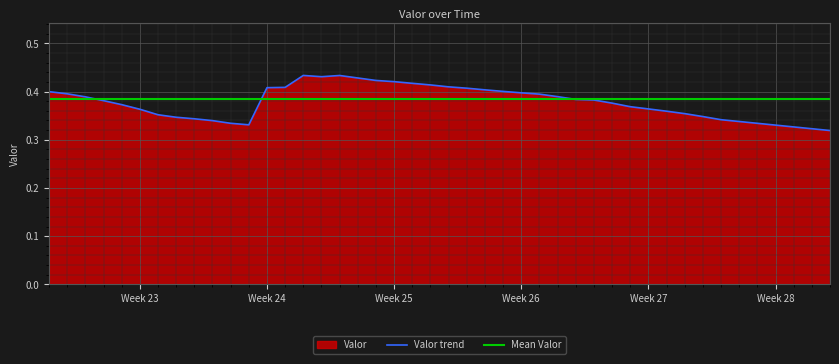

Does the chart display data point markers on the line(s)?

No